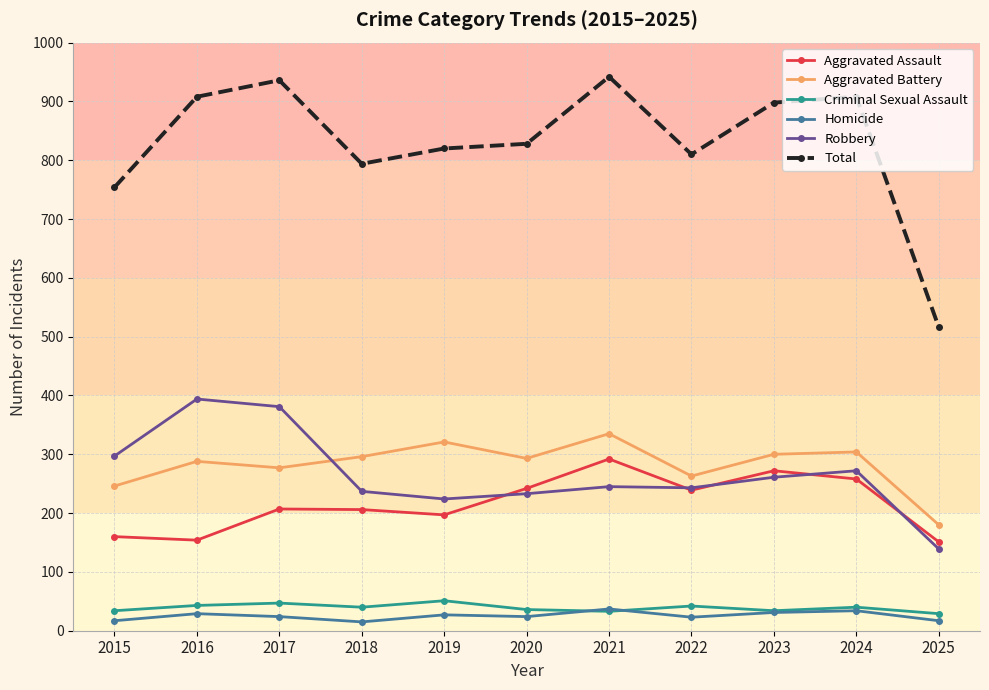

How many interior local peaks does the Aggravated Assault series have?

3